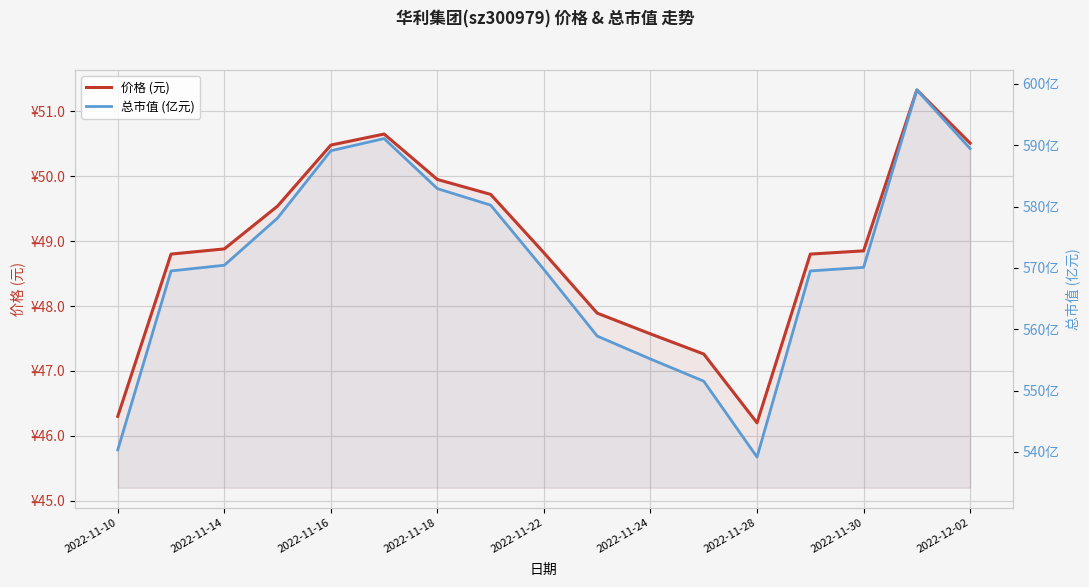

Which series changed the most between 11 and 12?

总市值 (亿元)